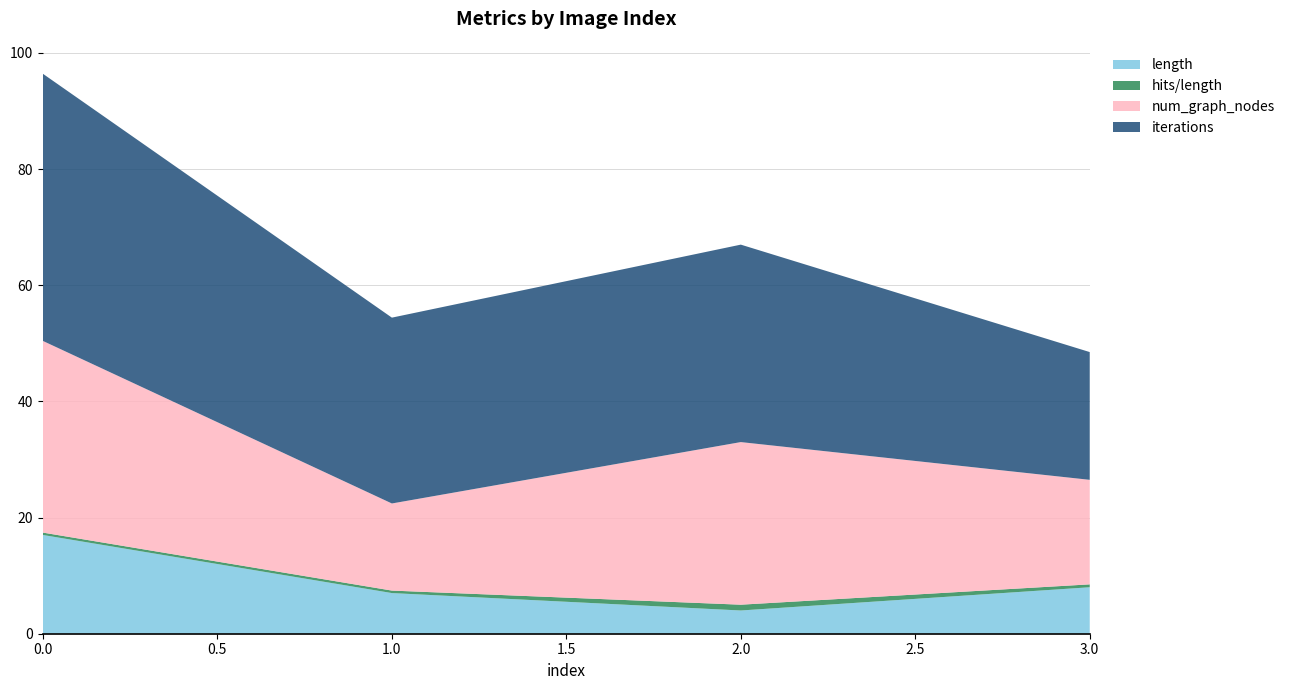

Reading right to left, extract all data points from this chart.

length: 3=8.0	2=4.0	1=7.0	0=17.0
hits/length: 3=0.5	2=1.0	1=0.4	0=0.4
num_graph_nodes: 3=18.0	2=28.0	1=15.0	0=33.0
iterations: 3=22.0	2=34.0	1=32.0	0=46.0